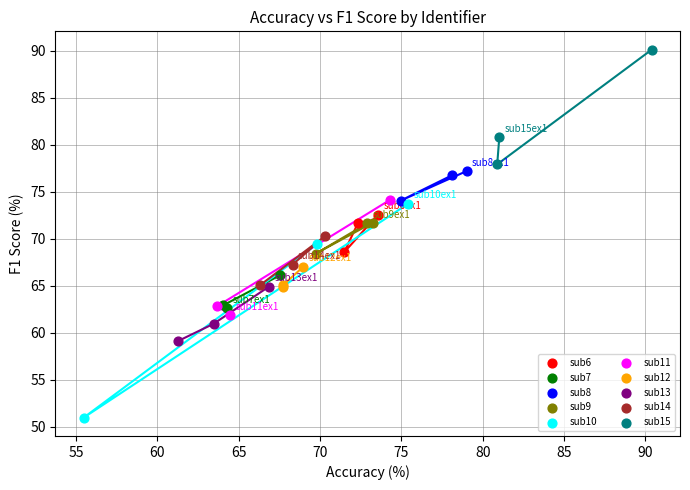

Which series has the largest Y range (max minus min)?

sub10